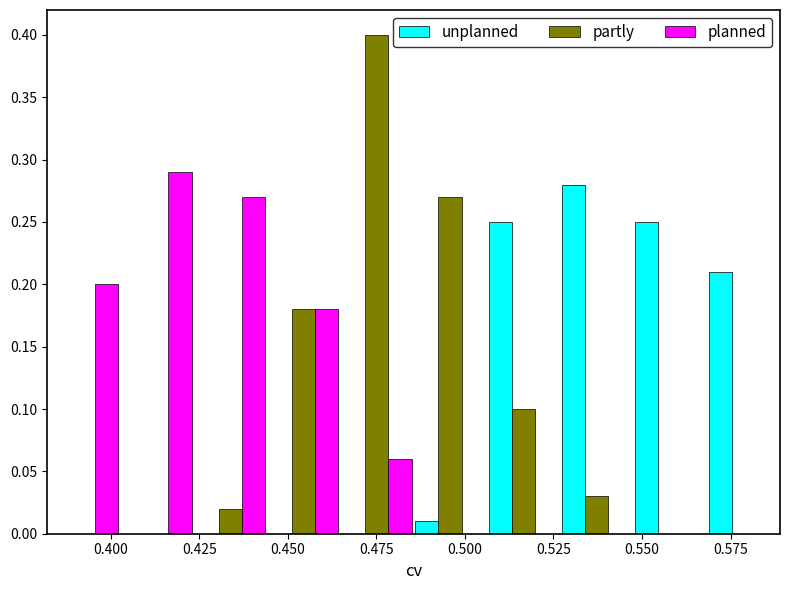

Reading left to right, list every range on the x-axis with the height of the bar of each series over it. Neither the bar edges nor the heights are printed on the chart, so give them approximately, as read against the axes.

0.380 to 0.405: unplanned=0	partly=0	planned=0.20
0.405 to 0.425: unplanned=0	partly=0	planned=0.29
0.425 to 0.445: unplanned=0	partly=0.02	planned=0.27
0.445 to 0.465: unplanned=0	partly=0.18	planned=0.18
0.465 to 0.485: unplanned=0	partly=0.40	planned=0.06
0.485 to 0.505: unplanned=0.01	partly=0.27	planned=0
0.505 to 0.525: unplanned=0.25	partly=0.10	planned=0
0.525 to 0.550: unplanned=0.28	partly=0.03	planned=0
0.550 to 0.570: unplanned=0.25	partly=0	planned=0
0.570 to 0.590: unplanned=0.21	partly=0	planned=0